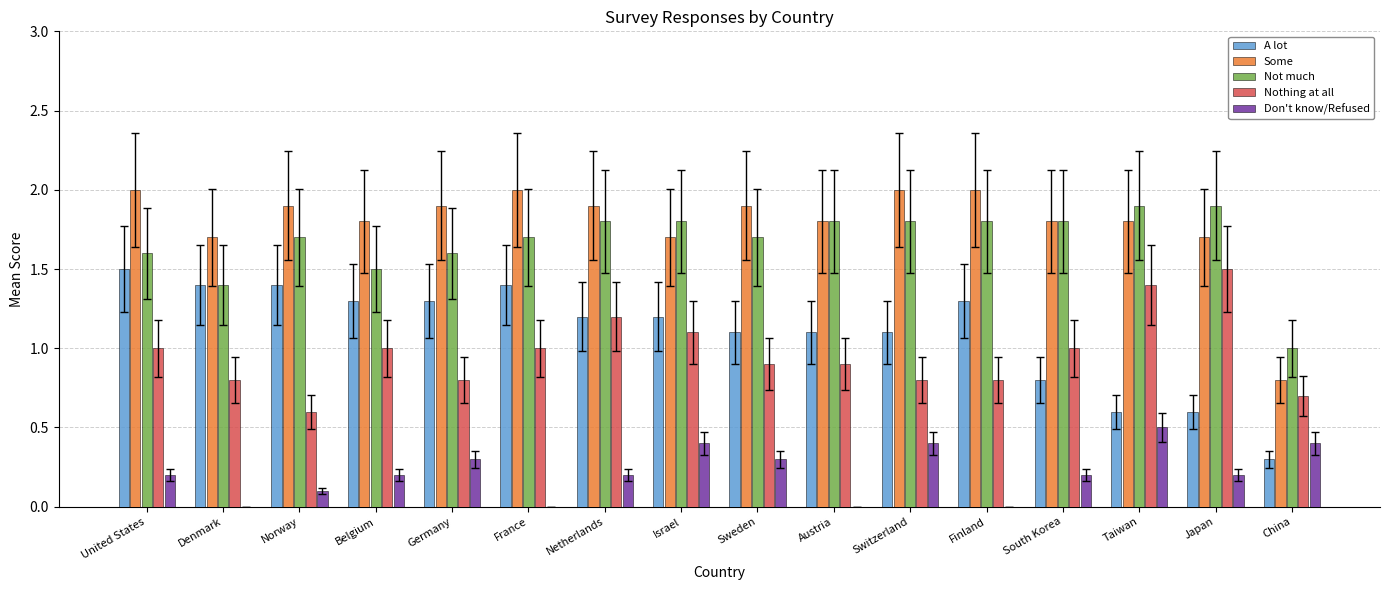

Reading left to right, what are all the values shown in this chart?

A lot: United States=1.5	Denmark=1.4	Norway=1.4	Belgium=1.3	Germany=1.3	France=1.4	Netherlands=1.2	Israel=1.2	Sweden=1.1	Austria=1.1	Switzerland=1.1	Finland=1.3	South Korea=0.8	Taiwan=0.6	Japan=0.6	China=0.3
Some: United States=2.0	Denmark=1.7	Norway=1.9	Belgium=1.8	Germany=1.9	France=2.0	Netherlands=1.9	Israel=1.7	Sweden=1.9	Austria=1.8	Switzerland=2.0	Finland=2.0	South Korea=1.8	Taiwan=1.8	Japan=1.7	China=0.8
Not much: United States=1.6	Denmark=1.4	Norway=1.7	Belgium=1.5	Germany=1.6	France=1.7	Netherlands=1.8	Israel=1.8	Sweden=1.7	Austria=1.8	Switzerland=1.8	Finland=1.8	South Korea=1.8	Taiwan=1.9	Japan=1.9	China=1.0
Nothing at all: United States=1.0	Denmark=0.8	Norway=0.6	Belgium=1.0	Germany=0.8	France=1.0	Netherlands=1.2	Israel=1.1	Sweden=0.9	Austria=0.9	Switzerland=0.8	Finland=0.8	South Korea=1.0	Taiwan=1.4	Japan=1.5	China=0.7
Don't know/Refused: United States=0.2	Denmark=0.0	Norway=0.1	Belgium=0.2	Germany=0.3	France=0.0	Netherlands=0.2	Israel=0.4	Sweden=0.3	Austria=0.0	Switzerland=0.4	Finland=0.0	South Korea=0.2	Taiwan=0.5	Japan=0.2	China=0.4